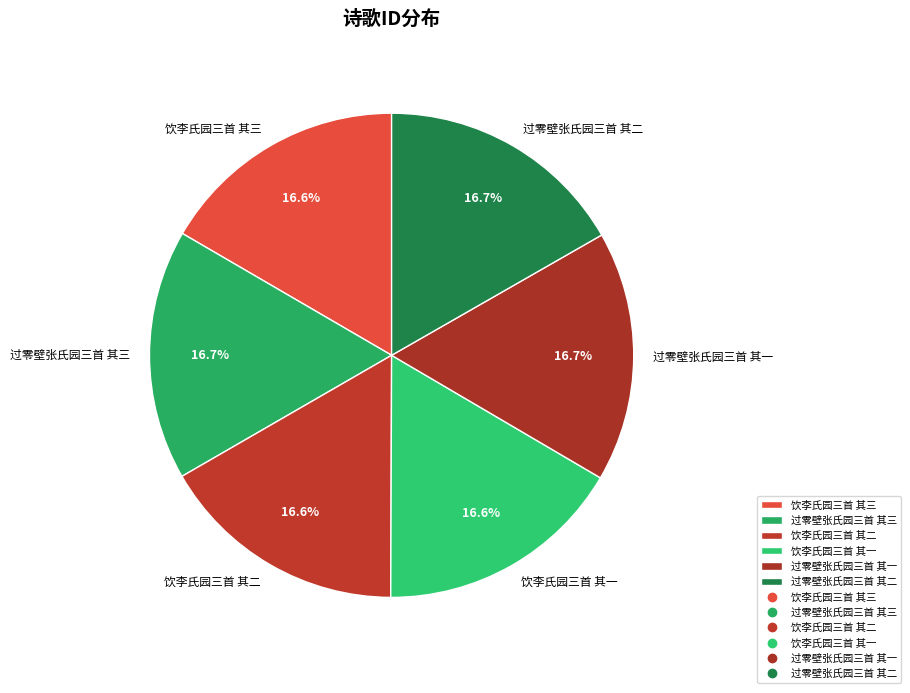

What is the total percentage of 过零壁张氏园三首 其三 and 饮李氏园三首 其三?

33.3%